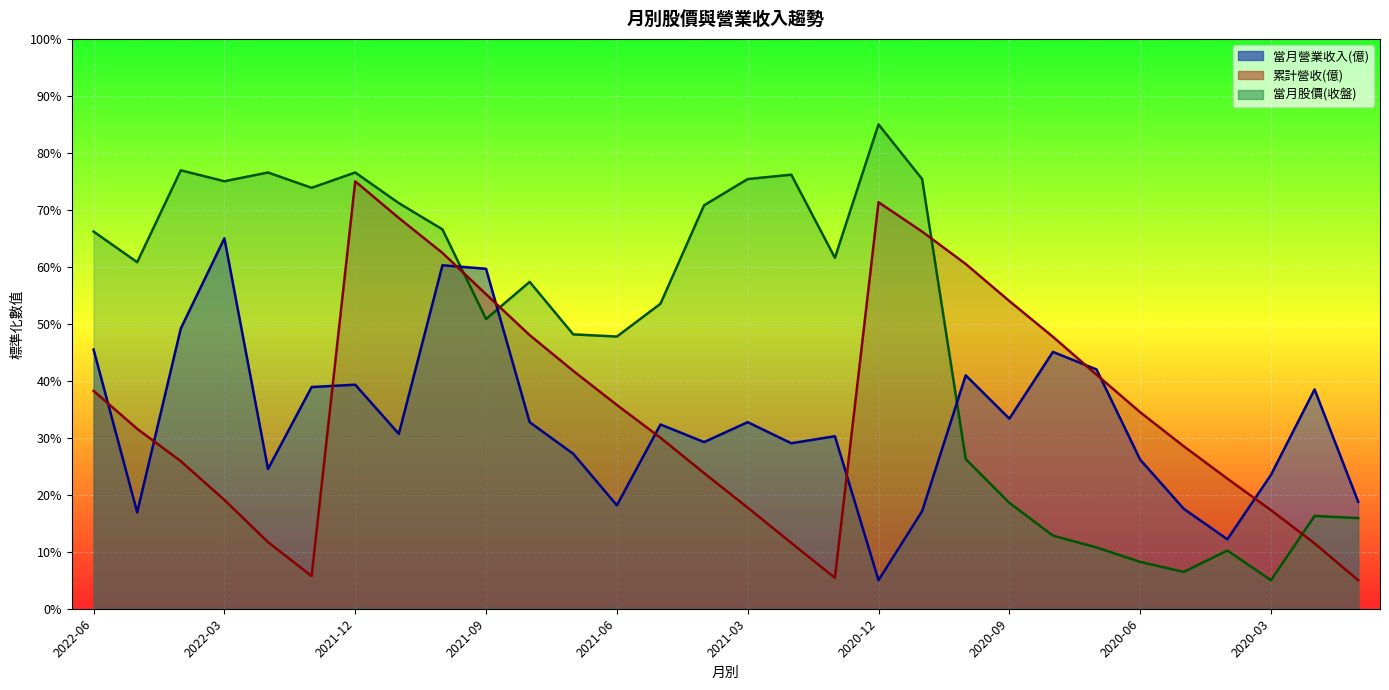

Reading left to right, what are all the values shown in this chart?

當月股價(收盤): 66.2	60.8	76.9	75.0	76.6	73.9	76.6	71.2	66.6	50.8	57.4	48.1	47.8	53.5	70.8	75.4	76.2	61.6	85.0	75.4	26.3	18.6	12.8	10.8	8.2	6.5	10.2	5.0	16.3	15.9
當月營業收入(億): 45.5	16.9	49.2	65.0	24.5	38.9	39.3	30.7	60.3	59.7	32.7	27.2	18.2	32.3	29.2	32.7	29.0	30.3	5.0	17.1	41.0	33.4	45.1	42.0	26.2	17.5	12.2	23.5	38.5	18.8
累計營收(億): 38.2	31.6	25.9	19.1	11.7	5.7	75.0	68.6	62.4	55.2	48.0	41.7	35.8	30.0	23.8	17.7	11.5	5.4	71.3	66.2	60.5	54.0	47.7	41.1	34.5	28.5	22.8	17.3	11.5	5.0